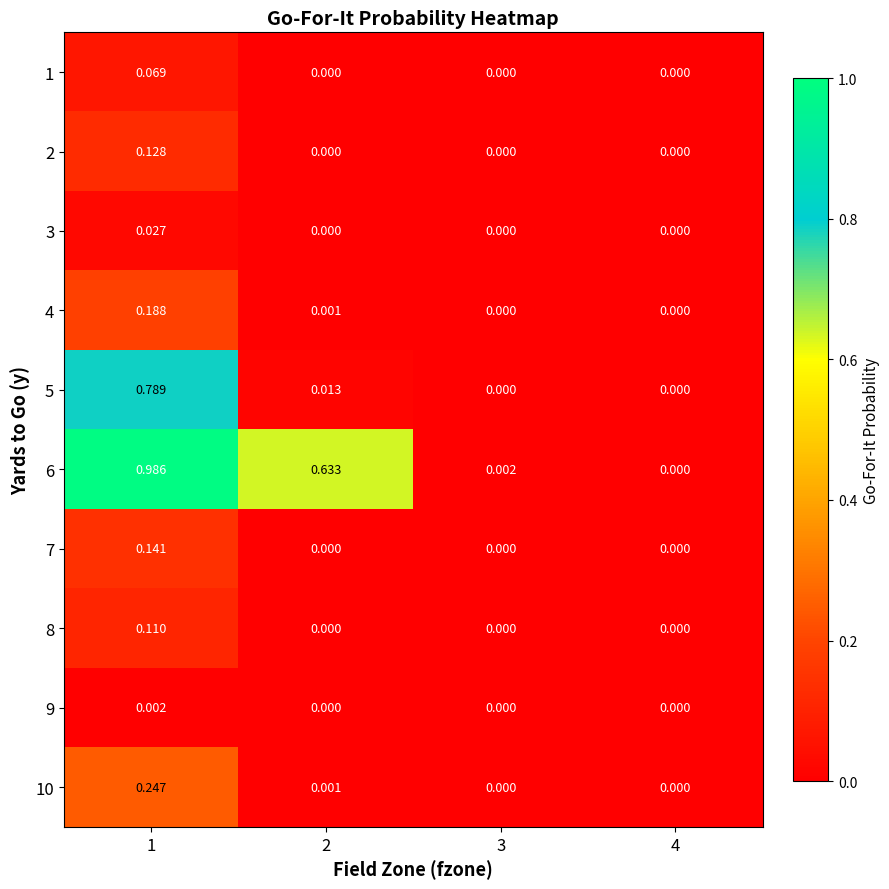

Is the value of 10 at 4 greater than the value of 7 at 1?

No